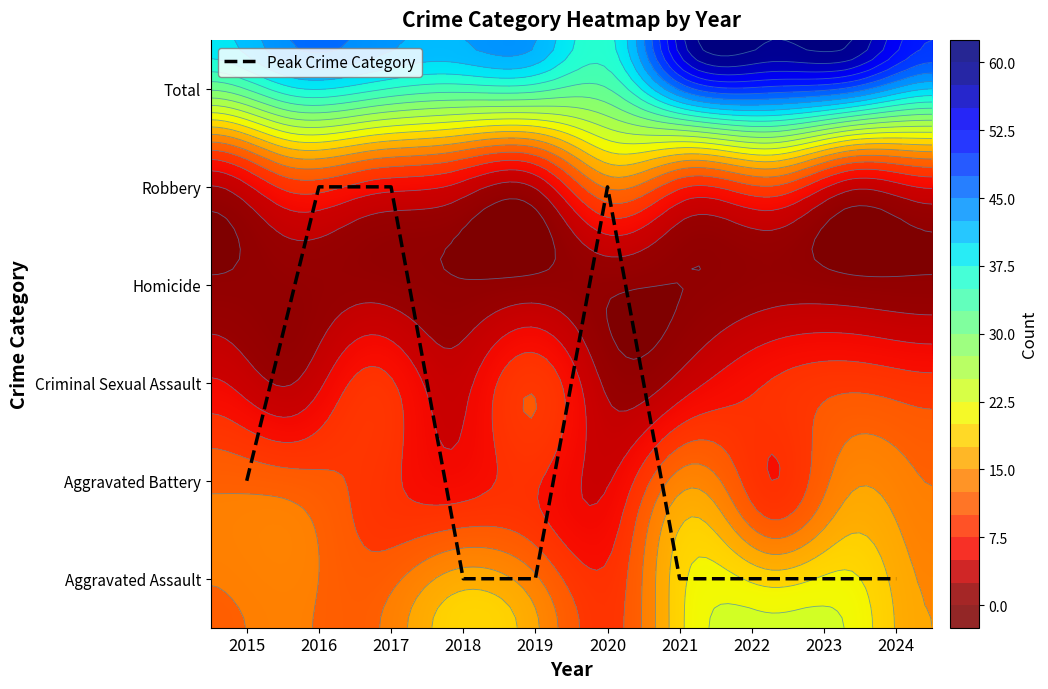

What is the sum of the Robbery values at 2022 and 2024?

32